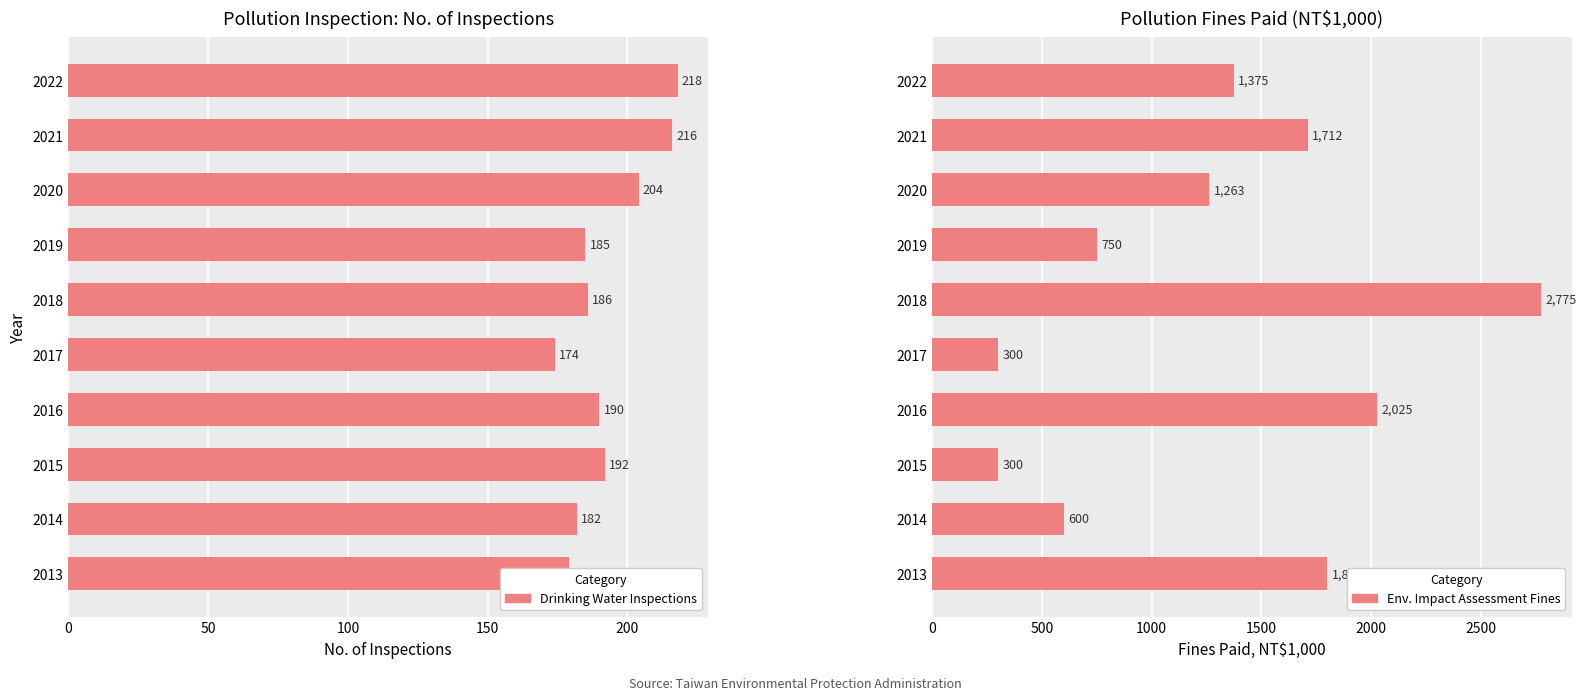

How many values in the No. of Inspections (Drinking Water) series are below 190?

5